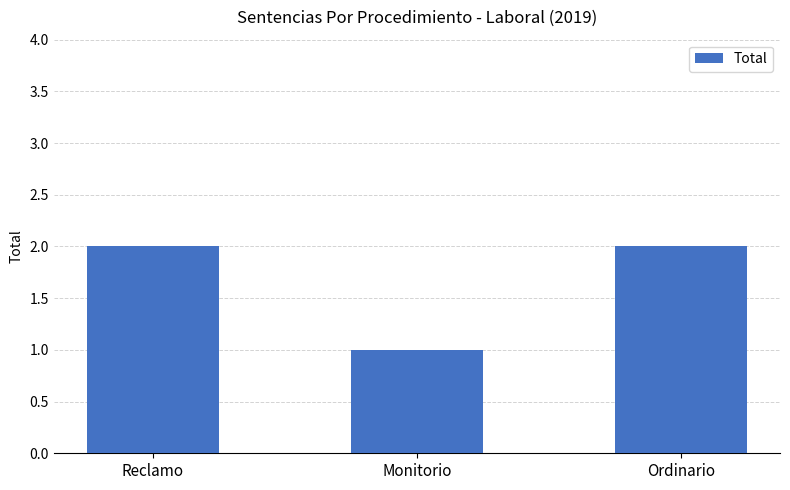

Approximately how many times larger is the value at Monitorio compared to Ordinario?

0.5